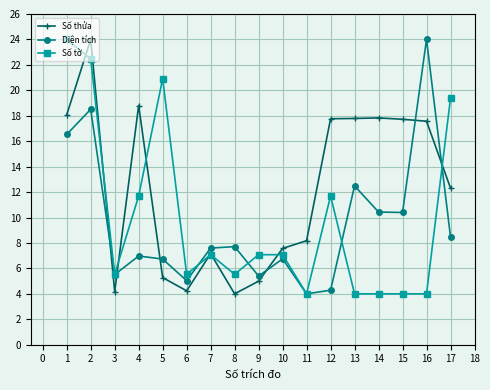

Which series changed the most between 14 and 17?

Số tờ